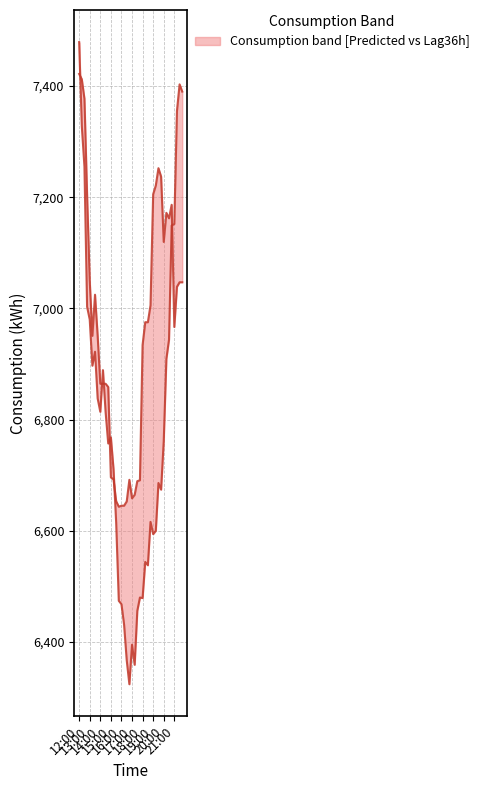

Between 16:30 and 12:45, which is larger?

12:45